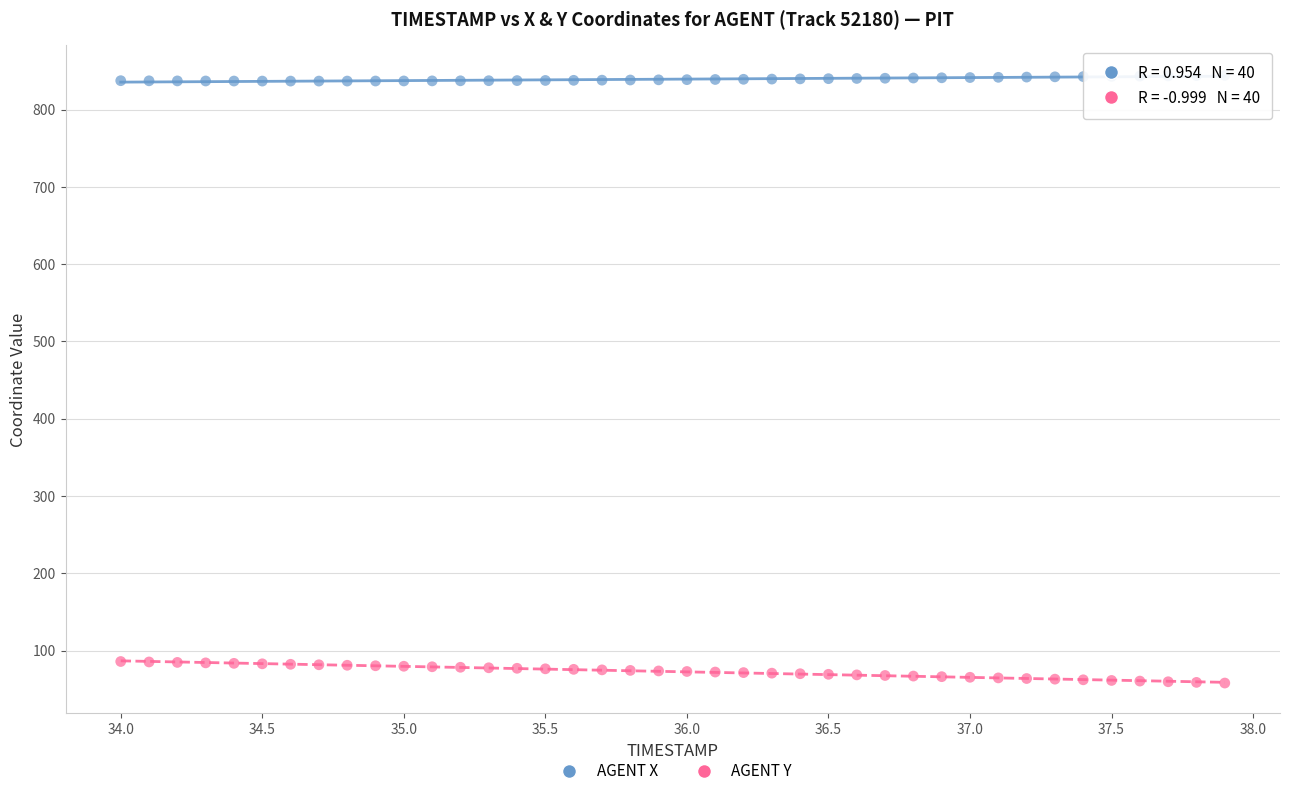

What are all the series names shown in the legend?

AGENT X, AGENT Y